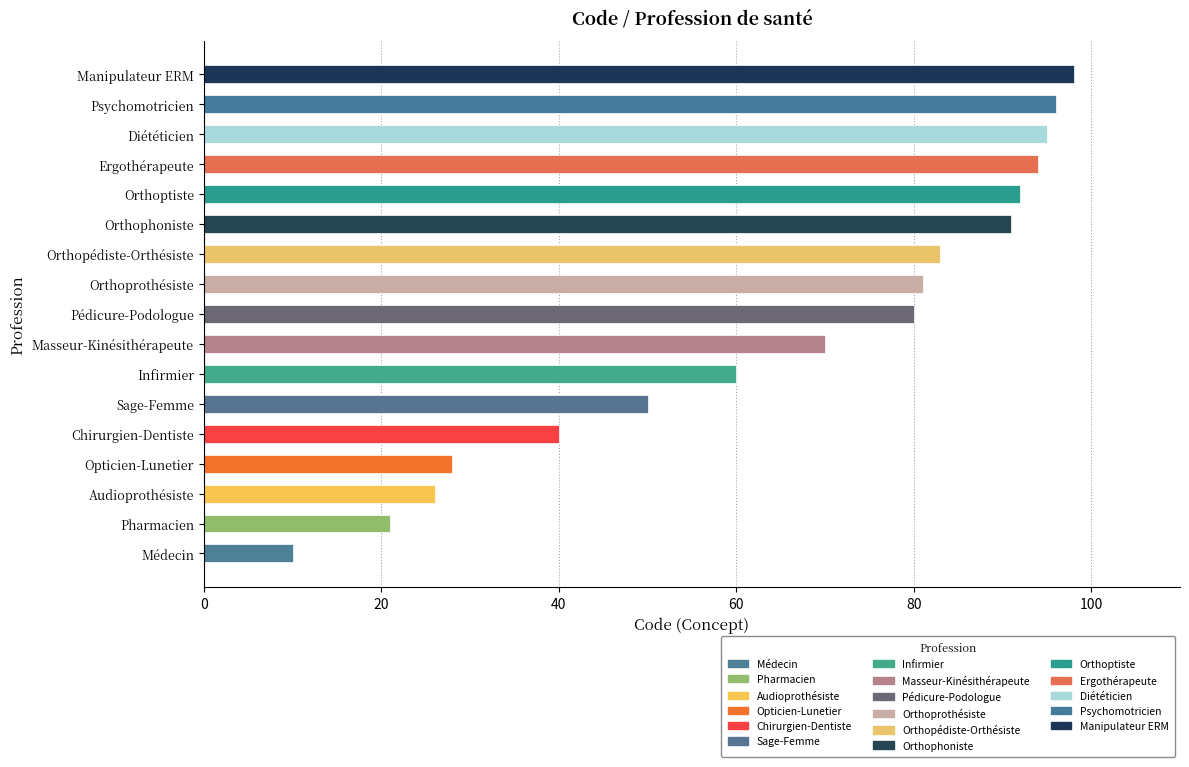

What value does the data have at Orthopédiste-Orthésiste?

83